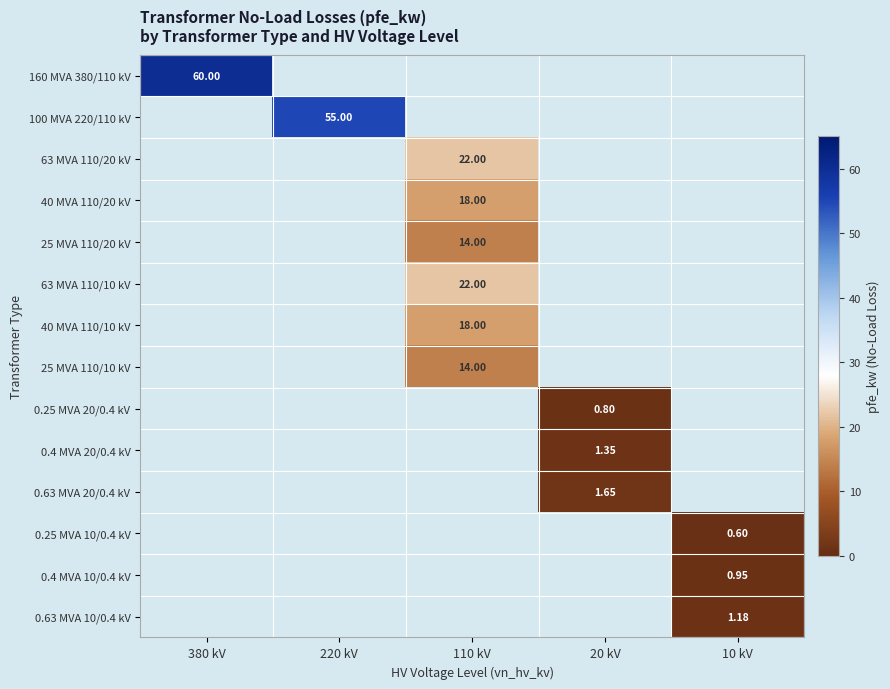

How many positive values does the 0.63 MVA 20/0.4 kV series have?

1